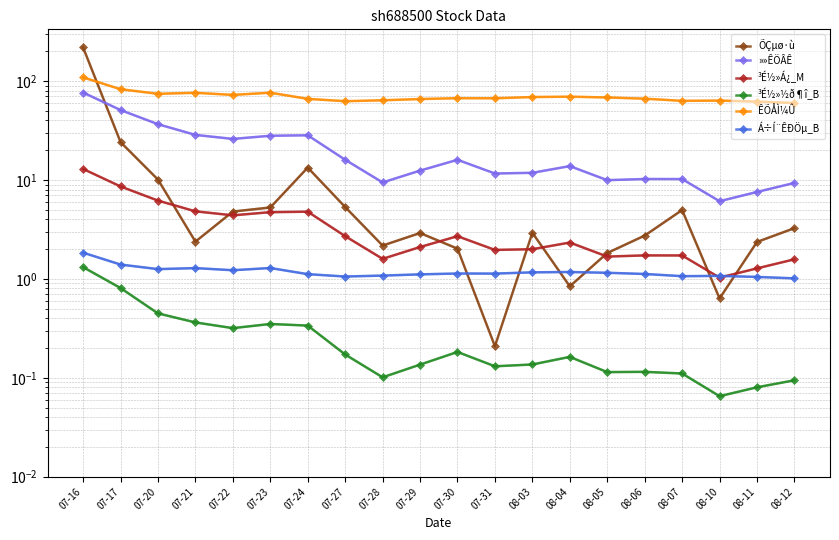

What is the greatest value displayed?

218.6